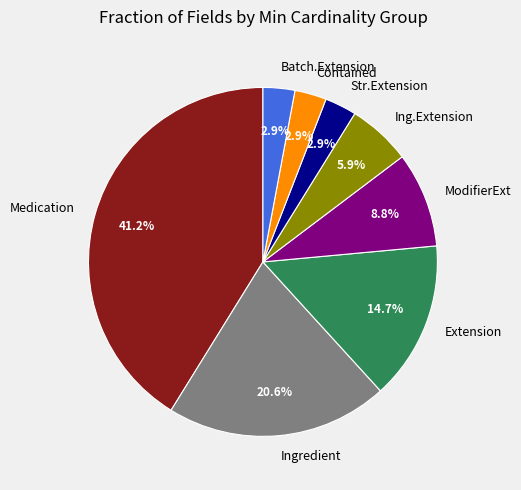

Between ModifierExt and Medication, which is larger?

Medication